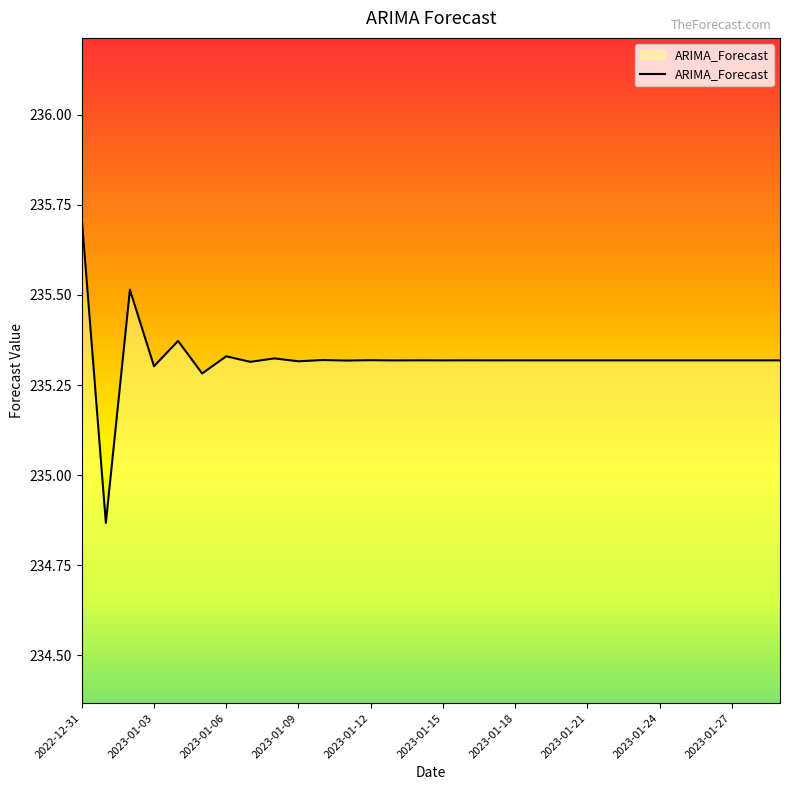

What is the difference between the maximum and minimum values?

0.8